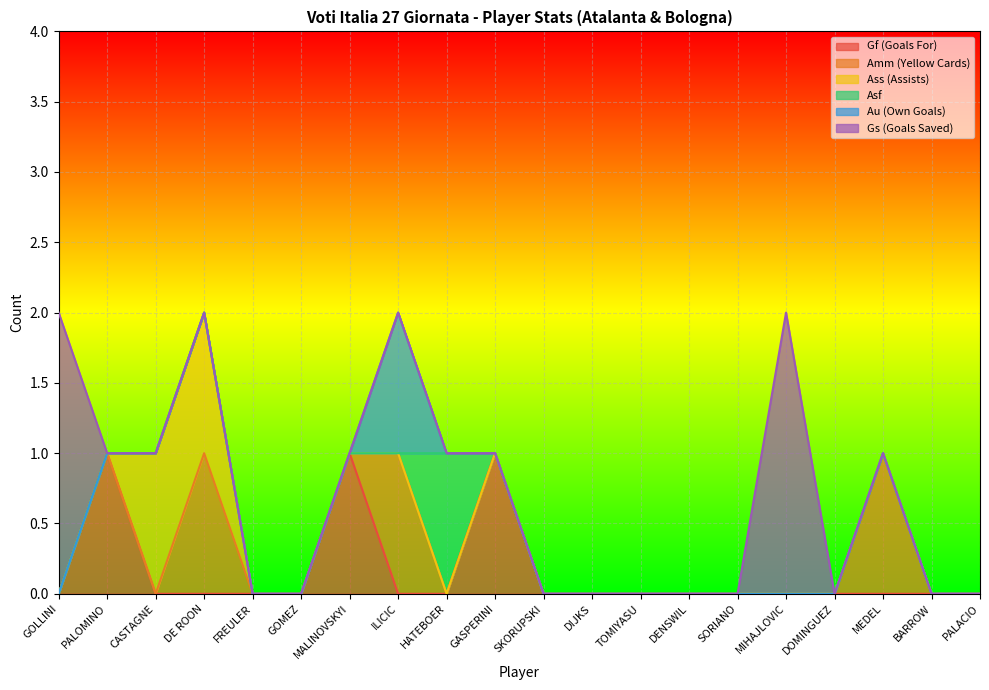

Count the Amm (Yellow Cards) values in the range 0 to 1.

20